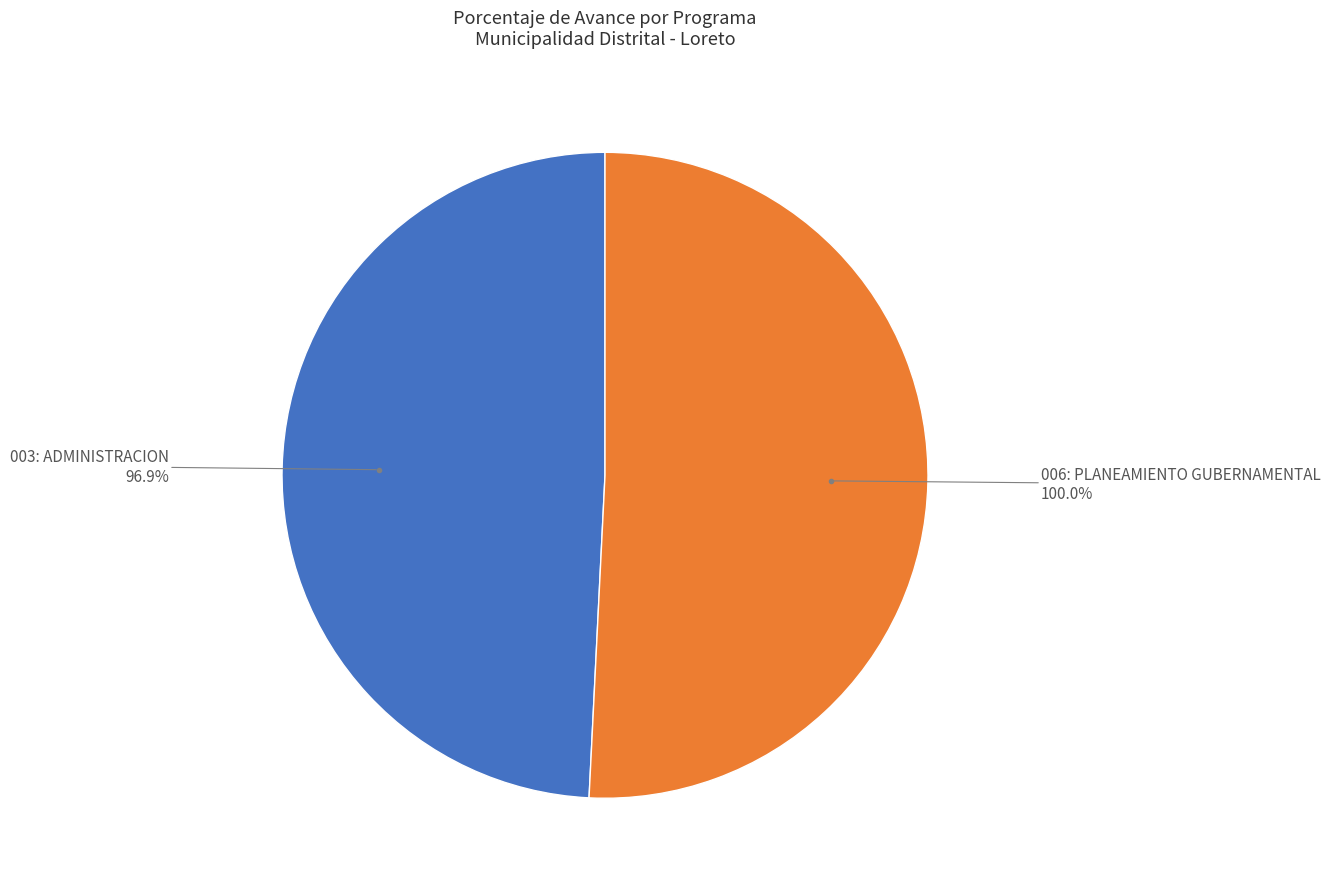

The 006: PLANEAMIENTO GUBERNAMENTAL slice represents 46% of the pie. True or false?

False